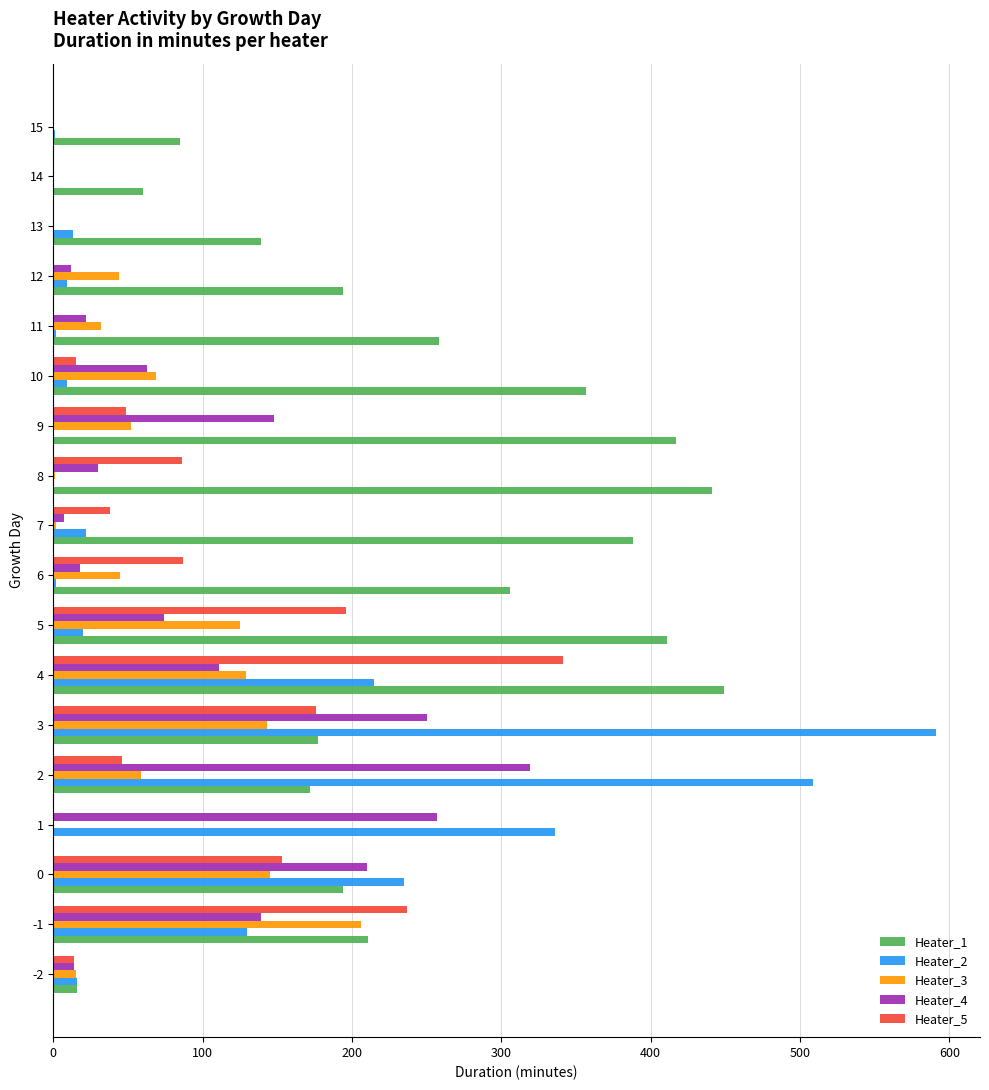

Which series changed the most between -1 and 2?

Heater_2